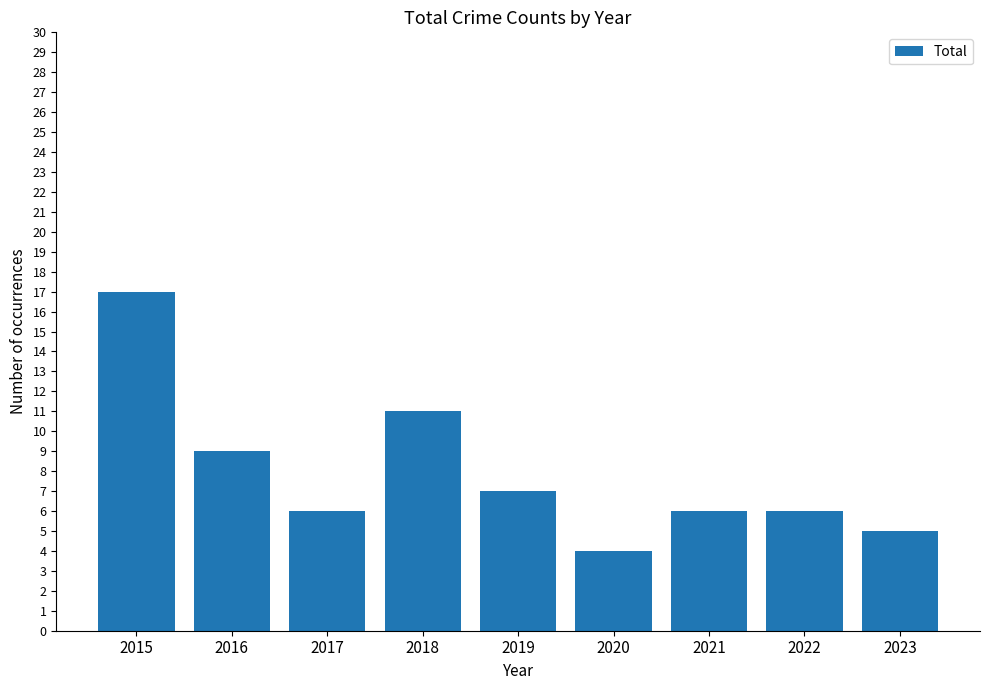

Does the chart contain stacked bars?

No